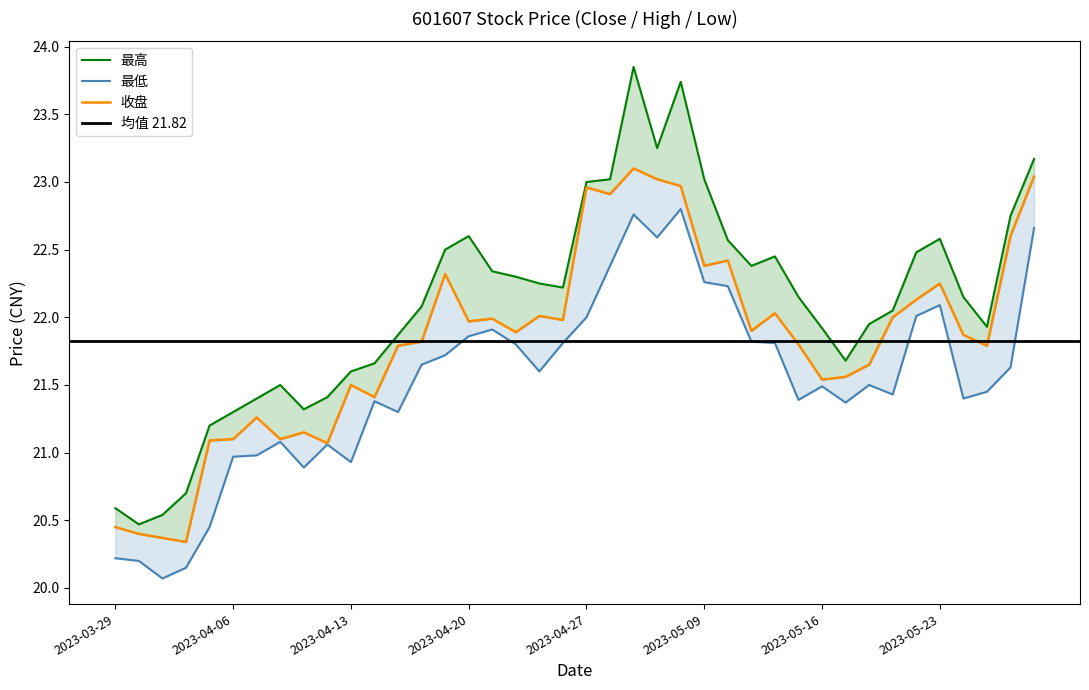

What is the label of the 27th point from the right?

2023-04-18